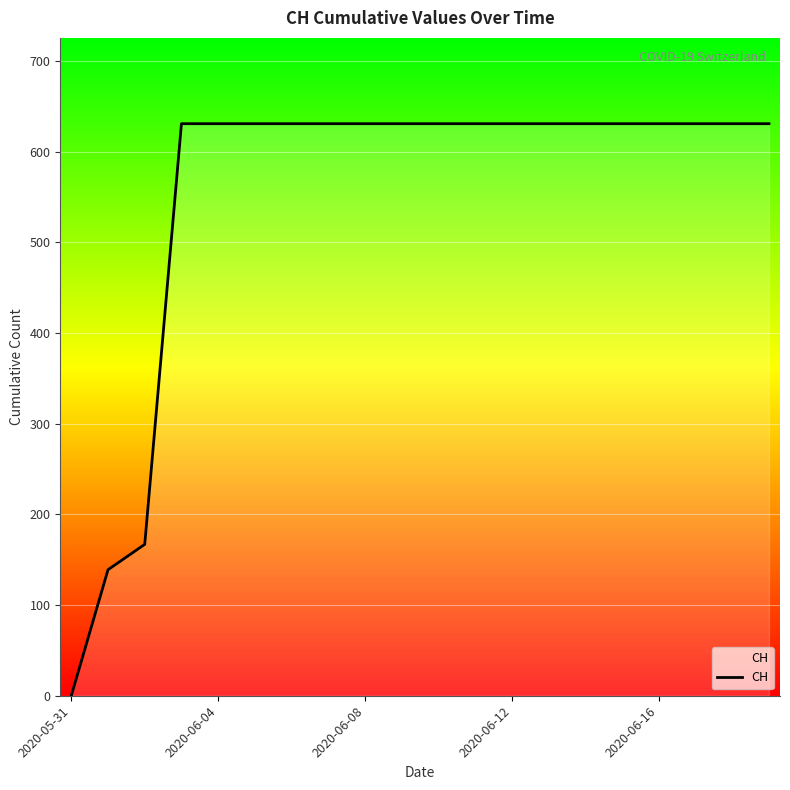

What is the average value?

552